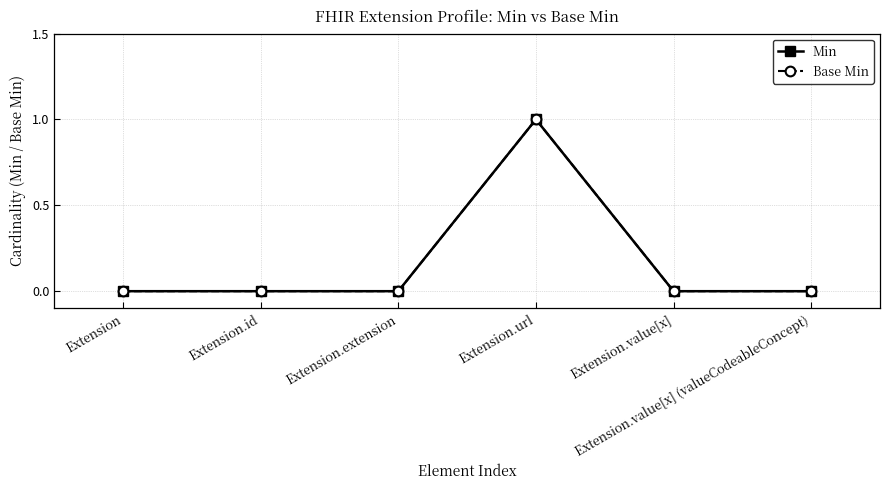

Does the chart have visible grid lines?

Yes